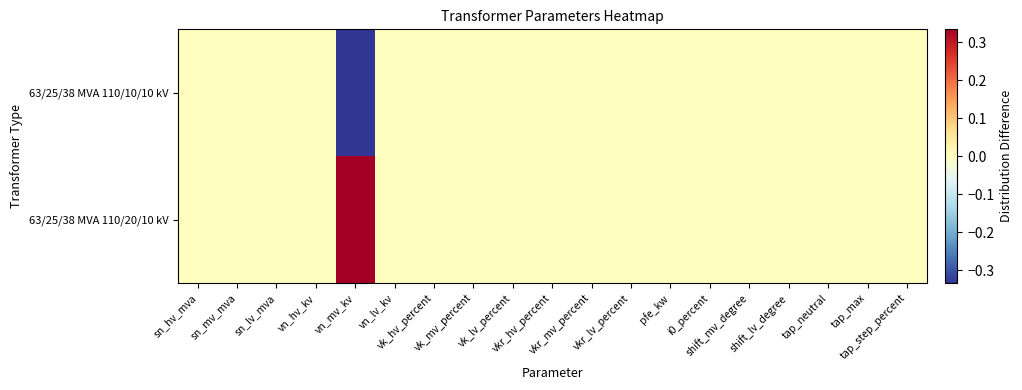

Reading left to right, list all the values displayed in this chart.

63/25/38 MVA 110/20/10 kV: sn_hv_mva=0.0	sn_mv_mva=0.0	sn_lv_mva=0.0	vn_hv_kv=0.0	vn_mv_kv=0.3	vn_lv_kv=0.0	vk_hv_percent=0.0	vk_mv_percent=0.0	vk_lv_percent=0.0	vkr_hv_percent=0.0	vkr_mv_percent=0.0	vkr_lv_percent=0.0	pfe_kw=0.0	i0_percent=0.0	shift_mv_degree=0.0	shift_lv_degree=0.0	tap_neutral=0.0	tap_max=0.0	tap_step_percent=0.0
63/25/38 MVA 110/10/10 kV: sn_hv_mva=0.0	sn_mv_mva=0.0	sn_lv_mva=0.0	vn_hv_kv=0.0	vn_mv_kv=-0.3	vn_lv_kv=0.0	vk_hv_percent=0.0	vk_mv_percent=0.0	vk_lv_percent=0.0	vkr_hv_percent=0.0	vkr_mv_percent=0.0	vkr_lv_percent=0.0	pfe_kw=0.0	i0_percent=0.0	shift_mv_degree=0.0	shift_lv_degree=0.0	tap_neutral=0.0	tap_max=0.0	tap_step_percent=0.0